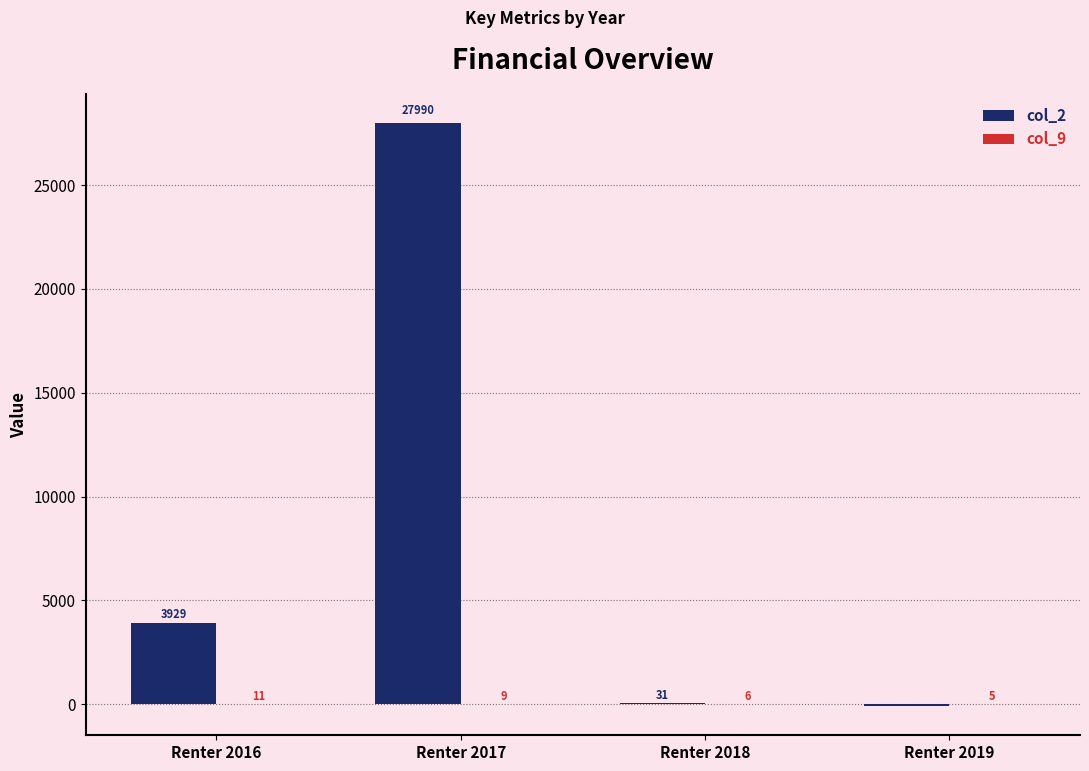

Which series changed the most between Renter 2016 and Renter 2019?

col_2